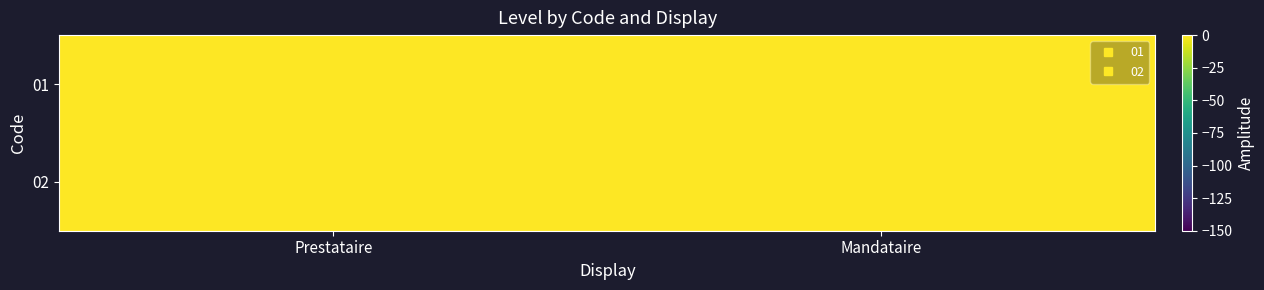

At which category does the chart reach its minimum across all series?

Mandataire